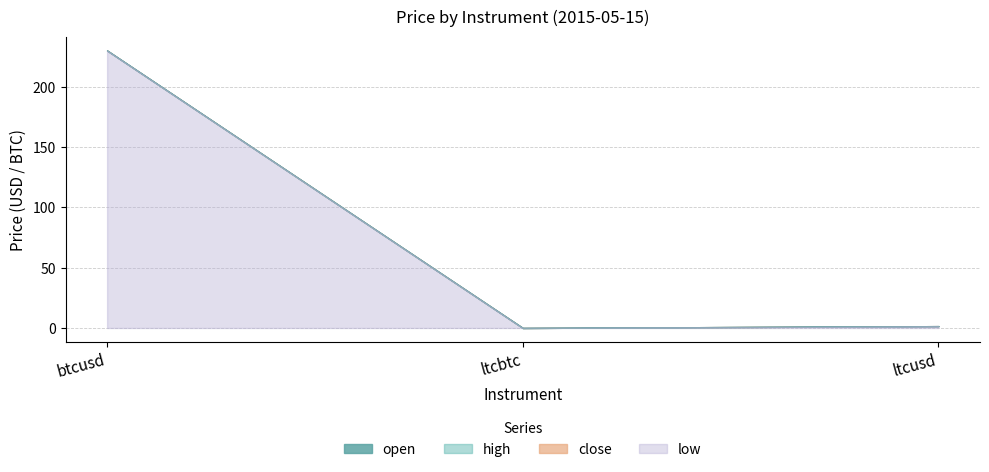

What is the sum of the close values at btcusd and ltcbtc?

230.0